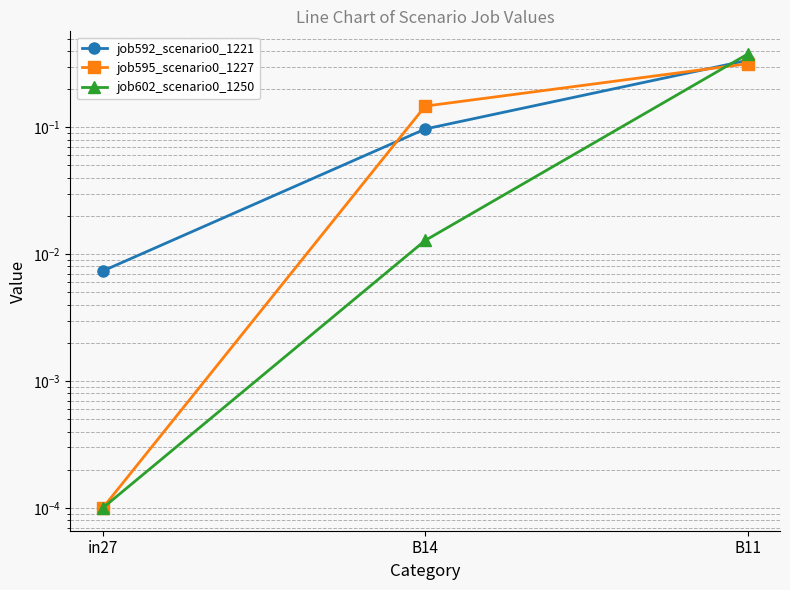

Is it true that job602_scenario0_1250 equals 0.0 at in27?

False